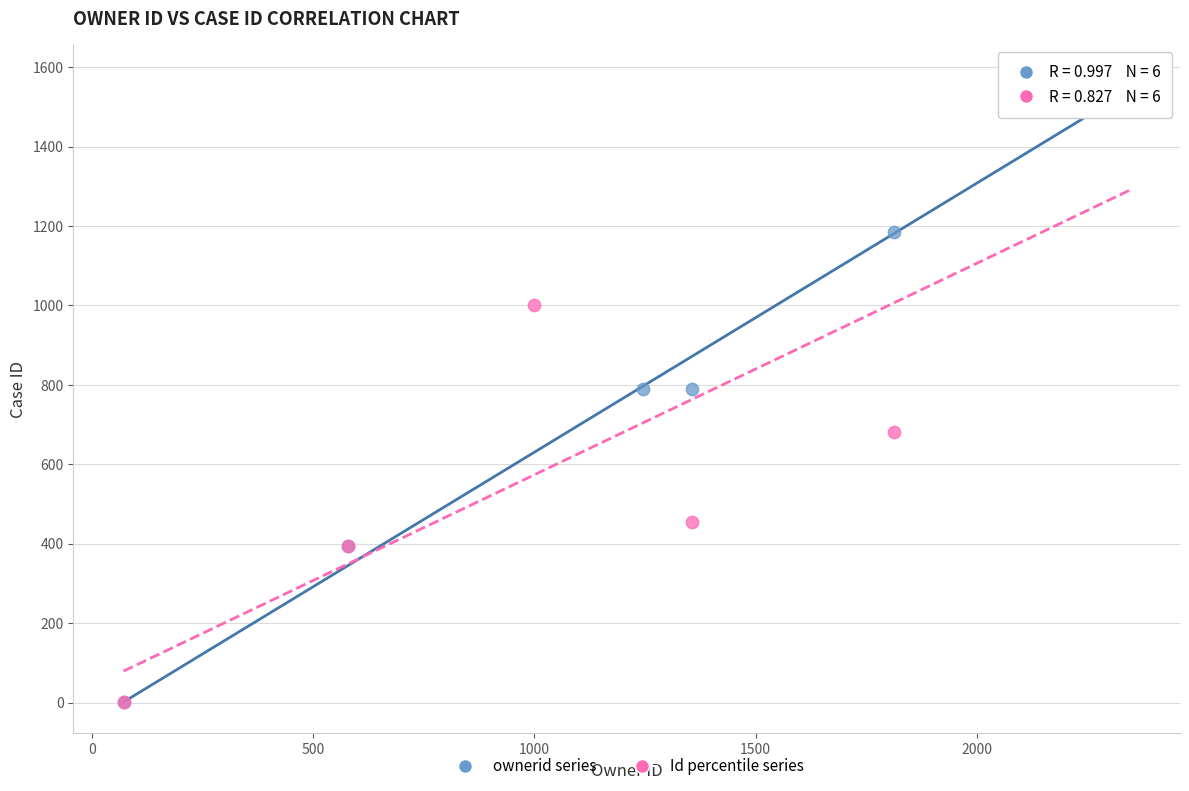

Which series has the widest spread of Y values?

ownerid series